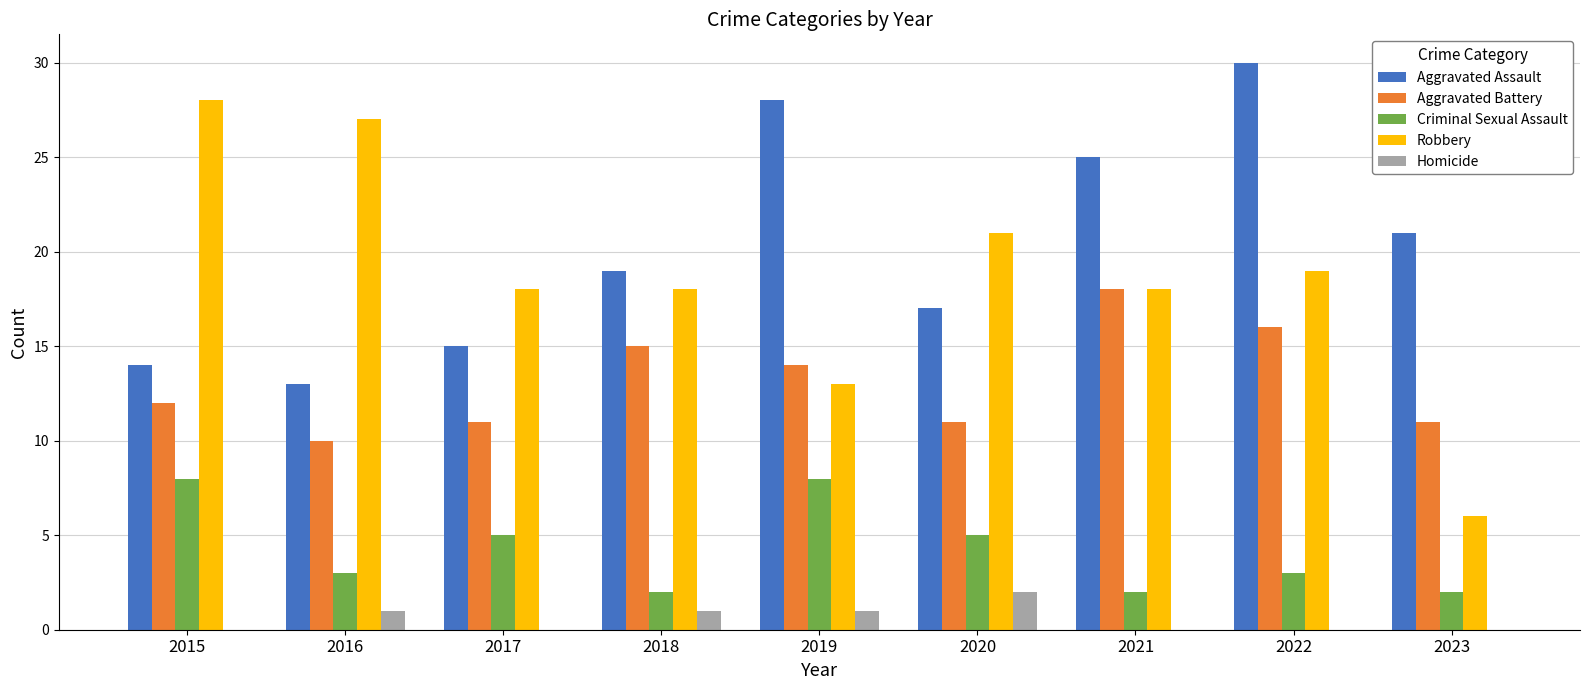

Which series changed the most between 2021 and 2023?

Robbery